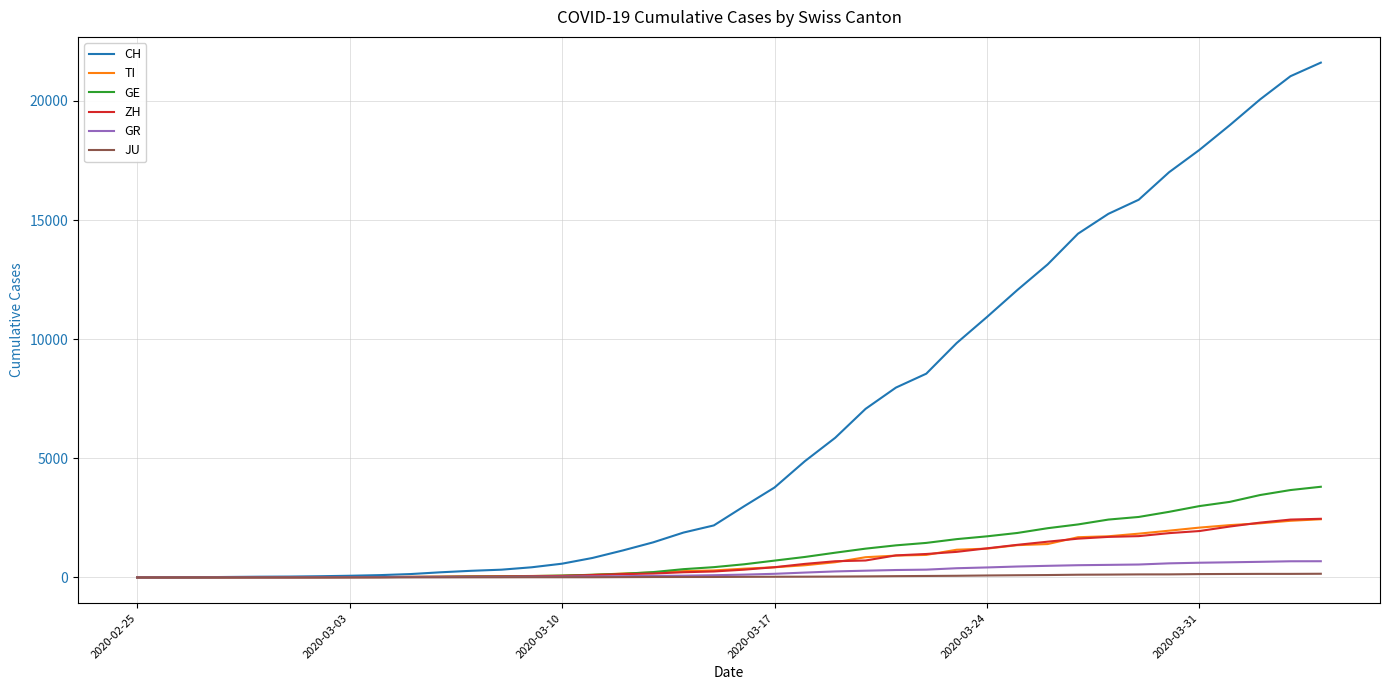

Which series has the largest range (max minus min)?

CH